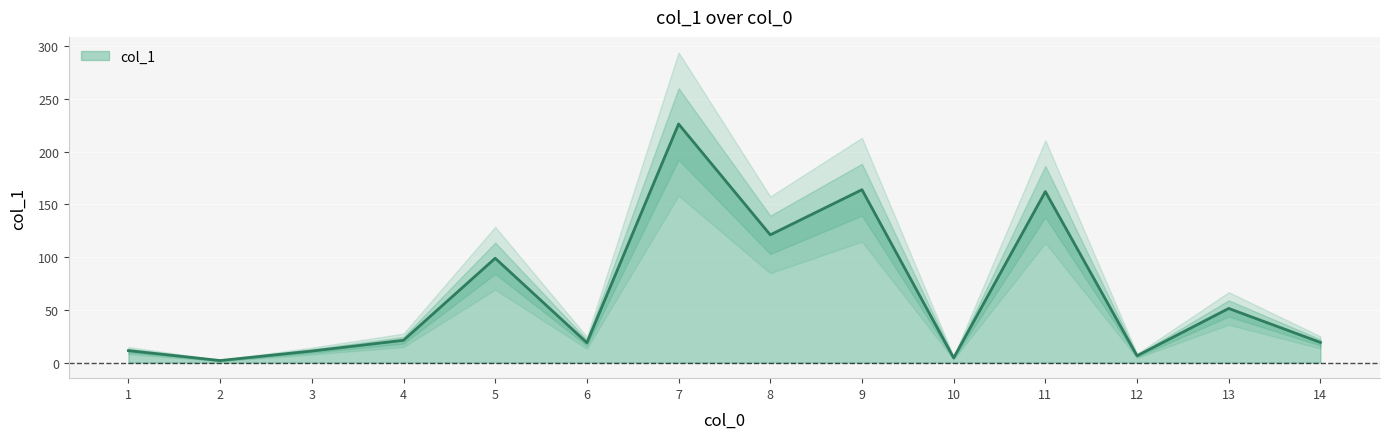

The value at 3 is 6.5. True or false?

True